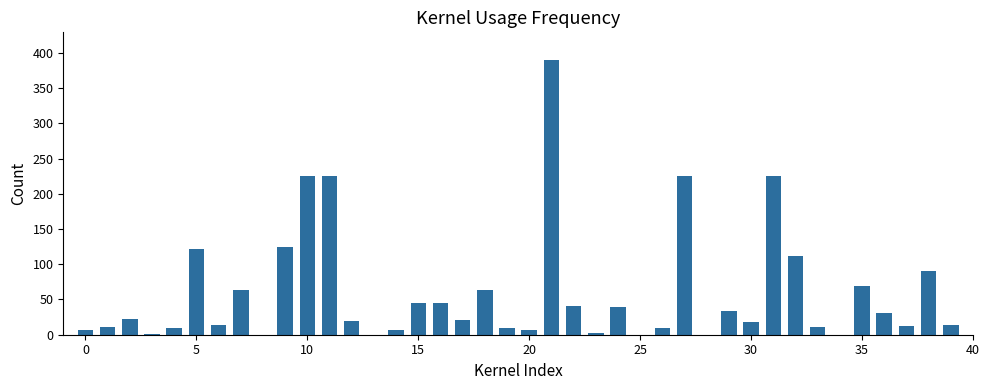

What is the greatest value displayed?

390